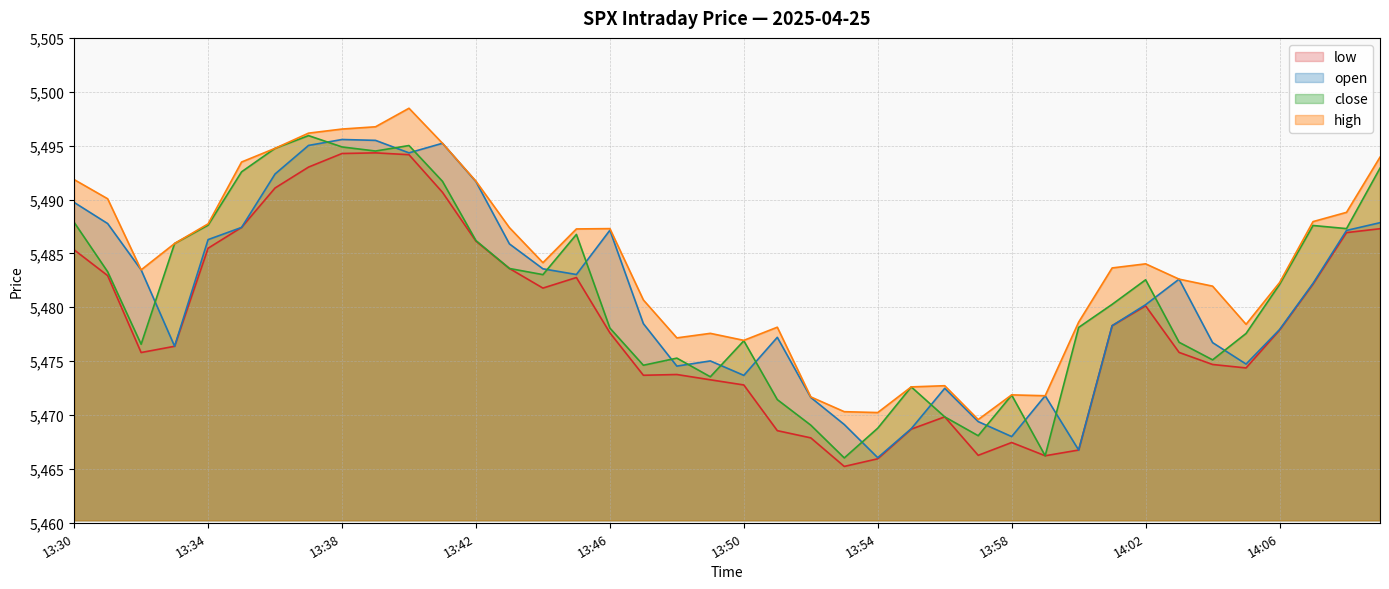

Reading left to right, list all the values displayed in this chart.

low: 5485.3	5482.9	5475.8	5476.4	5485.5	5487.4	5491.1	5493.0	5494.3	5494.3	5494.2	5490.7	5486.1	5483.6	5481.8	5482.8	5477.6	5473.7	5473.8	5473.3	5472.8	5468.6	5467.9	5465.2	5465.9	5468.7	5469.8	5466.3	5467.4	5466.2	5466.8	5478.3	5480.1	5475.8	5474.7	5474.4	5477.9	5482.1	5486.9	5487.3
open: 5489.7	5487.8	5483.5	5476.4	5486.3	5487.4	5492.4	5495.0	5495.6	5495.5	5494.3	5495.2	5491.7	5485.9	5483.6	5483.0	5487.1	5478.5	5474.5	5475.0	5473.7	5477.2	5471.6	5469.1	5466.0	5468.7	5472.5	5469.4	5468.0	5471.8	5466.8	5478.3	5480.2	5482.6	5476.7	5474.7	5477.9	5482.2	5487.1	5487.9
close: 5487.9	5483.3	5476.6	5485.9	5487.6	5492.6	5494.8	5495.9	5494.9	5494.5	5495.0	5491.7	5486.2	5483.6	5483.0	5486.8	5478.1	5474.6	5475.3	5473.6	5476.9	5471.4	5469.1	5466.0	5468.8	5472.6	5469.8	5468.1	5471.9	5466.2	5478.1	5480.3	5482.6	5476.8	5475.1	5477.6	5482.1	5487.6	5487.3	5492.9
high: 5491.9	5490.1	5483.5	5485.9	5487.7	5493.5	5494.8	5496.2	5496.5	5496.8	5498.5	5495.2	5491.7	5487.4	5484.1	5487.3	5487.3	5480.7	5477.2	5477.6	5476.9	5478.1	5471.7	5470.3	5470.2	5472.6	5472.7	5469.6	5471.9	5471.8	5478.6	5483.6	5484.0	5482.6	5482.0	5478.4	5482.3	5487.9	5488.8	5493.9